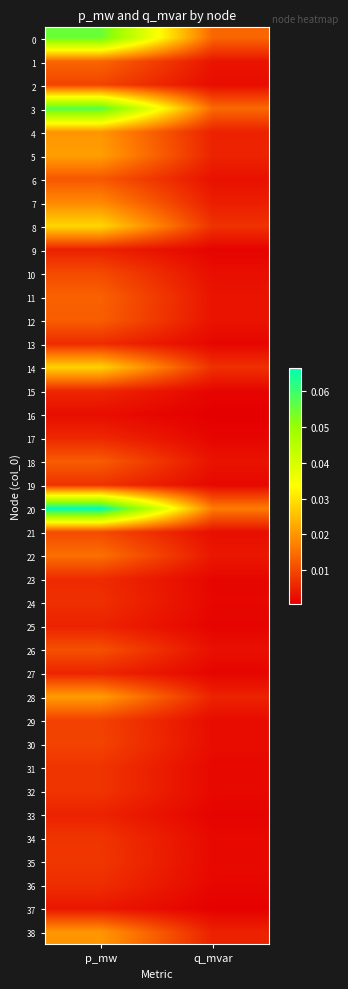

Reading right to left, extract all data points from this chart.

0: q_mvar=0.0	p_mw=0.1
1: q_mvar=0.0	p_mw=0.0
2: q_mvar=0.0	p_mw=0.0
3: q_mvar=0.0	p_mw=0.1
4: q_mvar=0.0	p_mw=0.0
5: q_mvar=0.0	p_mw=0.0
6: q_mvar=0.0	p_mw=0.0
7: q_mvar=0.0	p_mw=0.0
8: q_mvar=0.0	p_mw=0.0
9: q_mvar=0.0	p_mw=0.0
10: q_mvar=0.0	p_mw=0.0
11: q_mvar=0.0	p_mw=0.0
12: q_mvar=0.0	p_mw=0.0
13: q_mvar=0.0	p_mw=0.0
14: q_mvar=0.0	p_mw=0.0
15: q_mvar=0.0	p_mw=0.0
16: q_mvar=0.0	p_mw=0.0
17: q_mvar=0.0	p_mw=0.0
18: q_mvar=0.0	p_mw=0.0
19: q_mvar=0.0	p_mw=0.0
20: q_mvar=0.0	p_mw=0.1
21: q_mvar=0.0	p_mw=0.0
22: q_mvar=0.0	p_mw=0.0
23: q_mvar=0.0	p_mw=0.0
24: q_mvar=0.0	p_mw=0.0
25: q_mvar=0.0	p_mw=0.0
26: q_mvar=0.0	p_mw=0.0
27: q_mvar=0.0	p_mw=0.0
28: q_mvar=0.0	p_mw=0.0
29: q_mvar=0.0	p_mw=0.0
30: q_mvar=0.0	p_mw=0.0
31: q_mvar=0.0	p_mw=0.0
32: q_mvar=0.0	p_mw=0.0
33: q_mvar=0.0	p_mw=0.0
34: q_mvar=0.0	p_mw=0.0
35: q_mvar=0.0	p_mw=0.0
36: q_mvar=0.0	p_mw=0.0
37: q_mvar=0.0	p_mw=0.0
38: q_mvar=0.0	p_mw=0.0